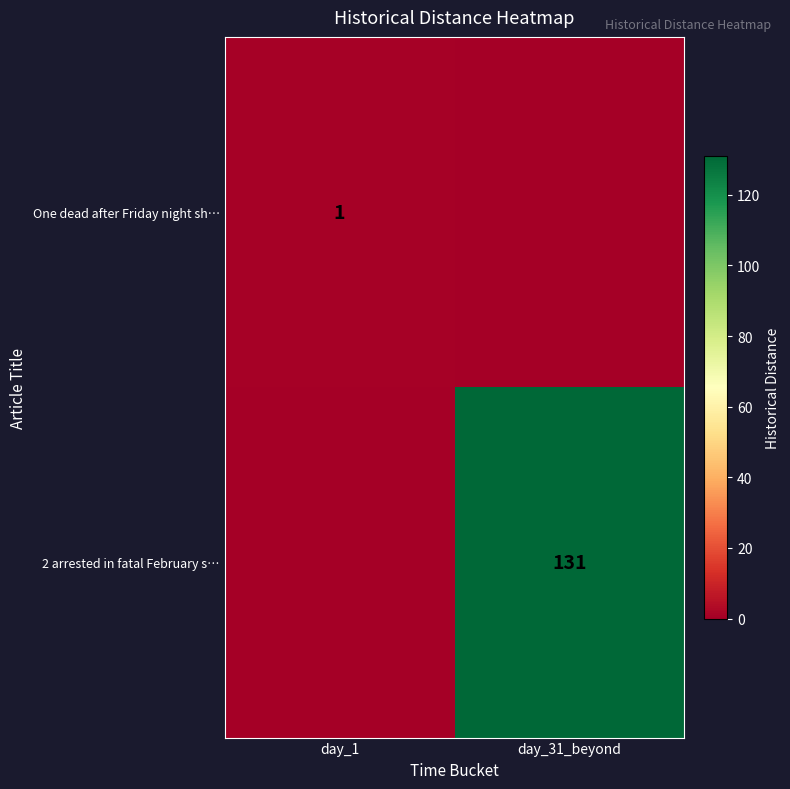

Is the value of 2 arrested in fatal February s… at day_31_beyond greater than the value of One dead after Friday night sh… at day_1?

Yes